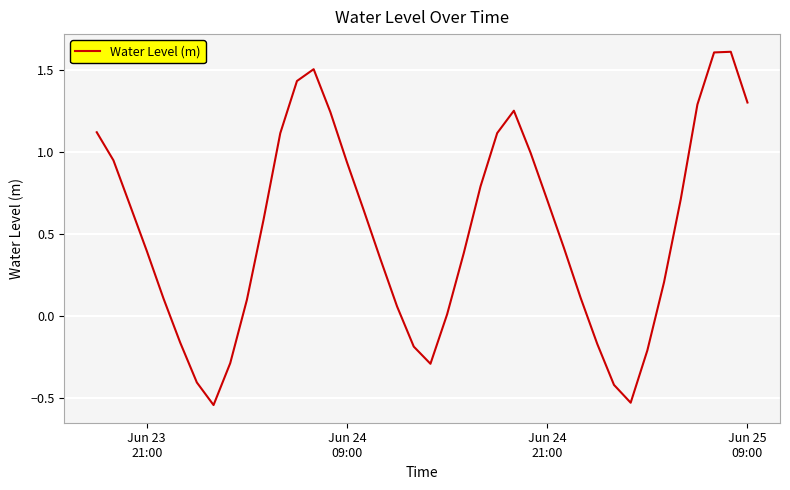

What is the difference between the maximum and minimum values?

2.2